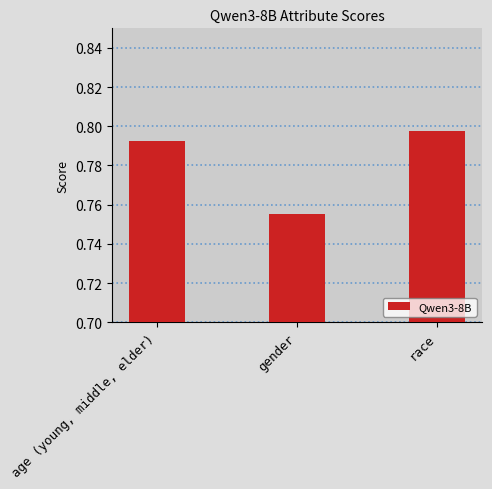

How many values are between 0 and 1?

3